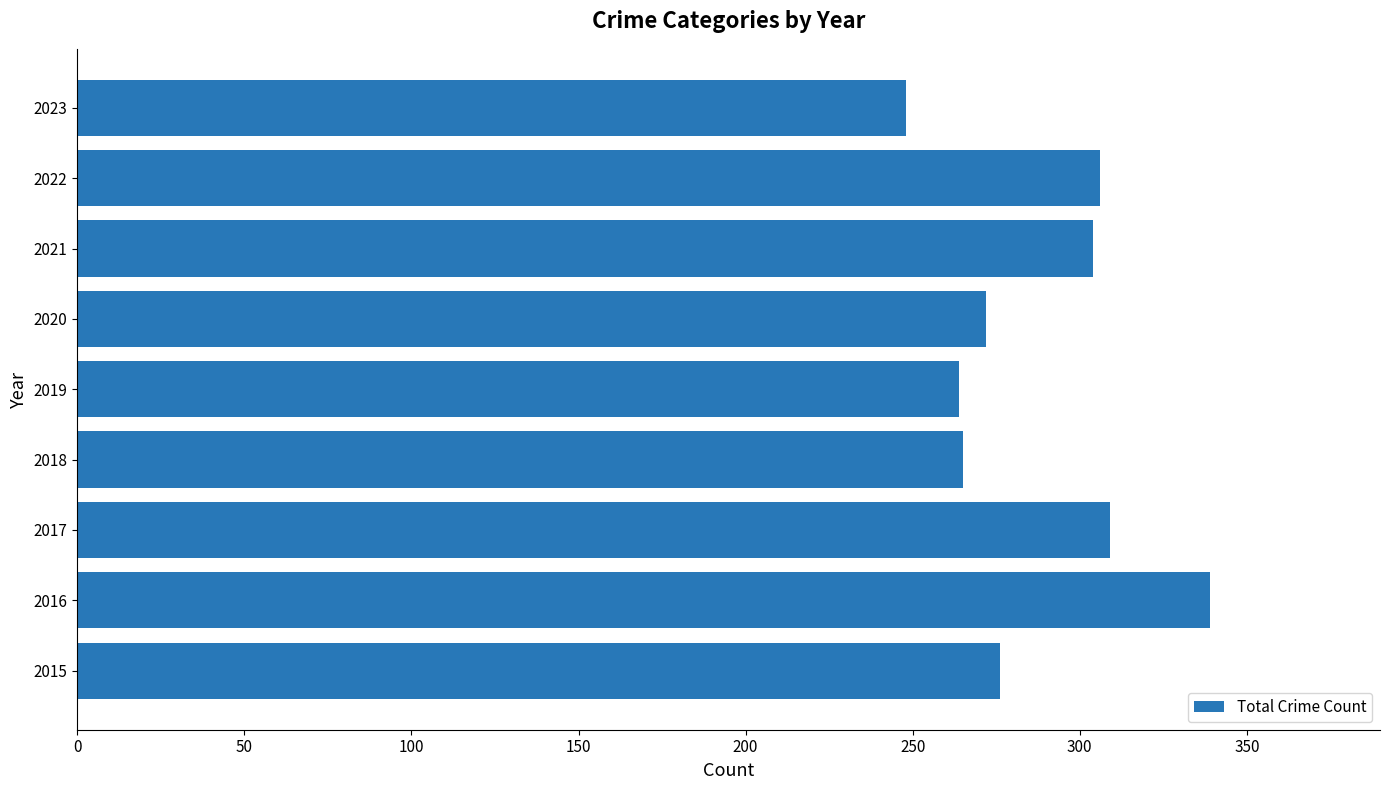

True or false: the data shows 120 at 2020.

False